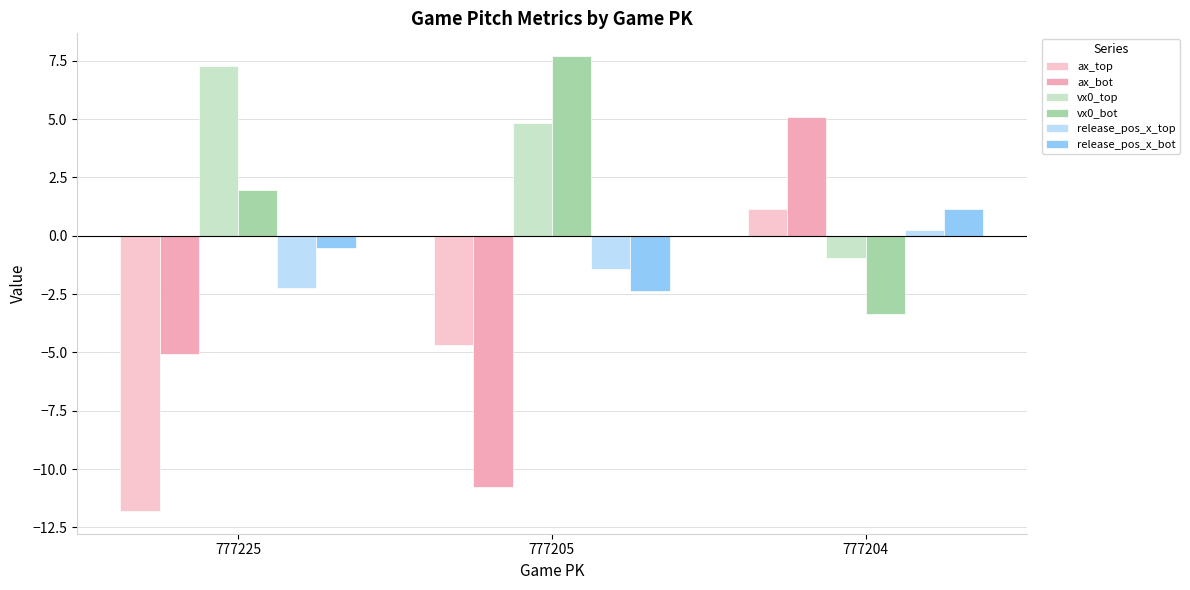

Reading left to right, list all the values displayed in this chart.

ax_top: 777225=-11.8	777205=-4.7	777204=1.2
ax_bot: 777225=-5.1	777205=-10.8	777204=5.1
vx0_top: 777225=7.3	777205=4.8	777204=-1.0
vx0_bot: 777225=2.0	777205=7.7	777204=-3.3
release_pos_x_top: 777225=-2.3	777205=-1.4	777204=0.2
release_pos_x_bot: 777225=-0.5	777205=-2.4	777204=1.1